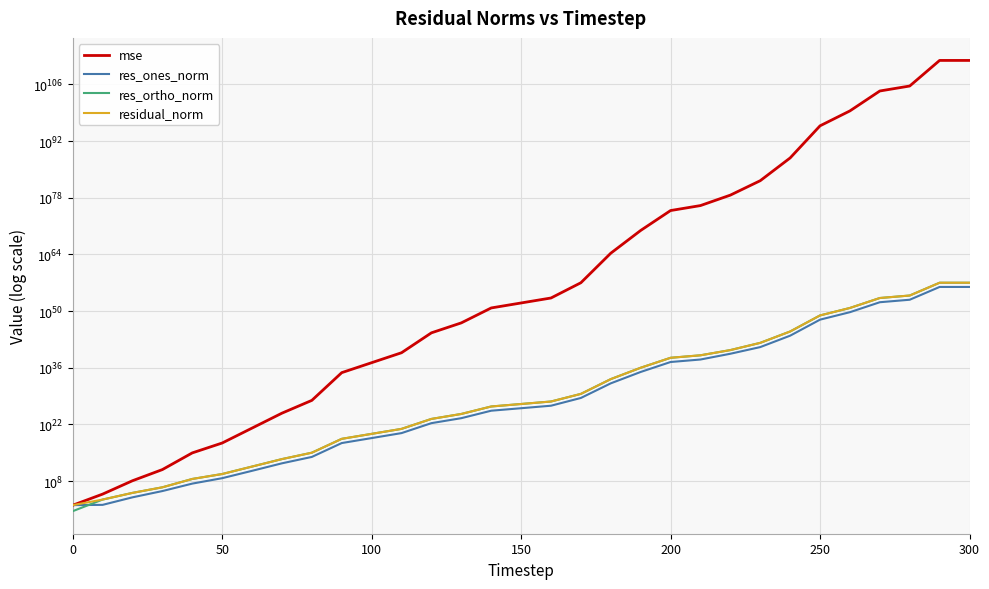

At 150, list the series in order from largest to smallest.

mse, residual_norm, res_ortho_norm, res_ones_norm